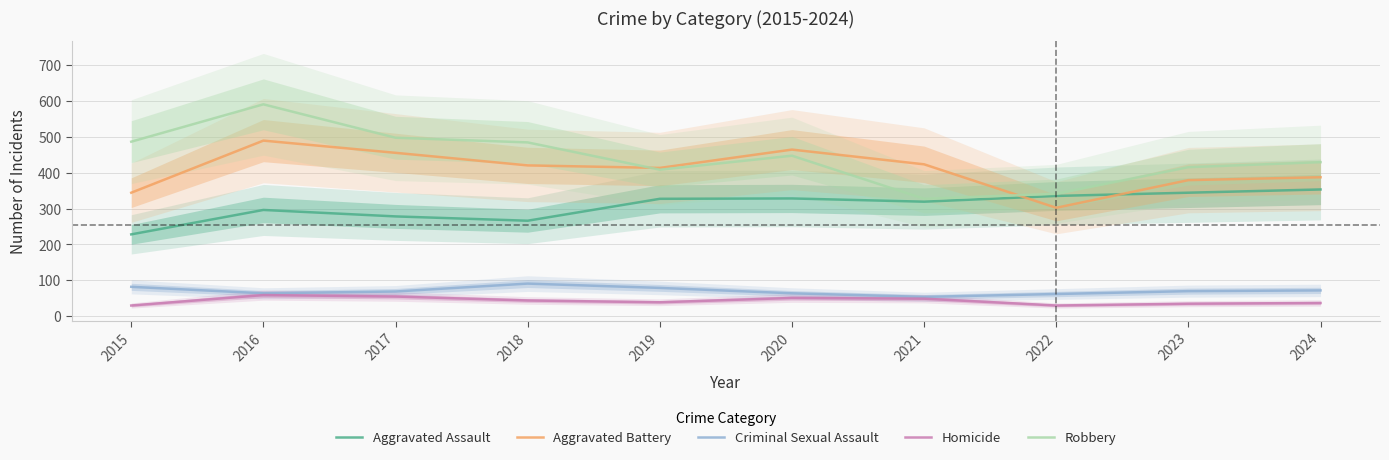

What is the difference between the Criminal Sexual Assault values at 2022 and 2024?

10